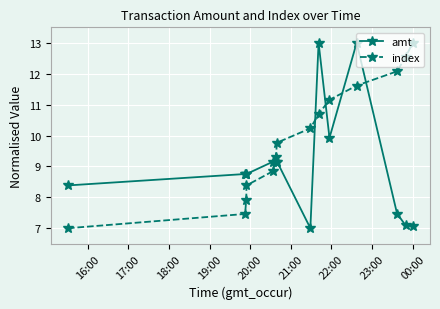

What is the average value of the amt series?

9.0